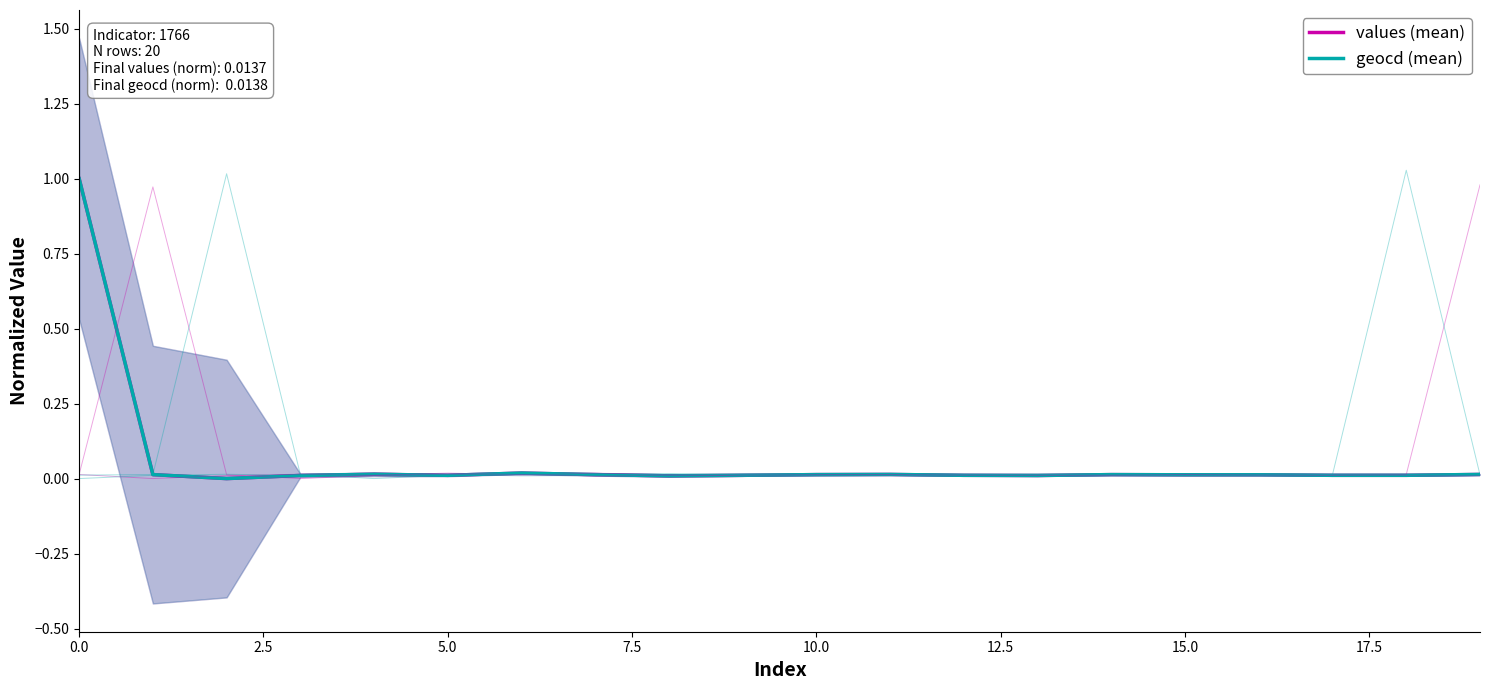

What position from the left is 17?

18